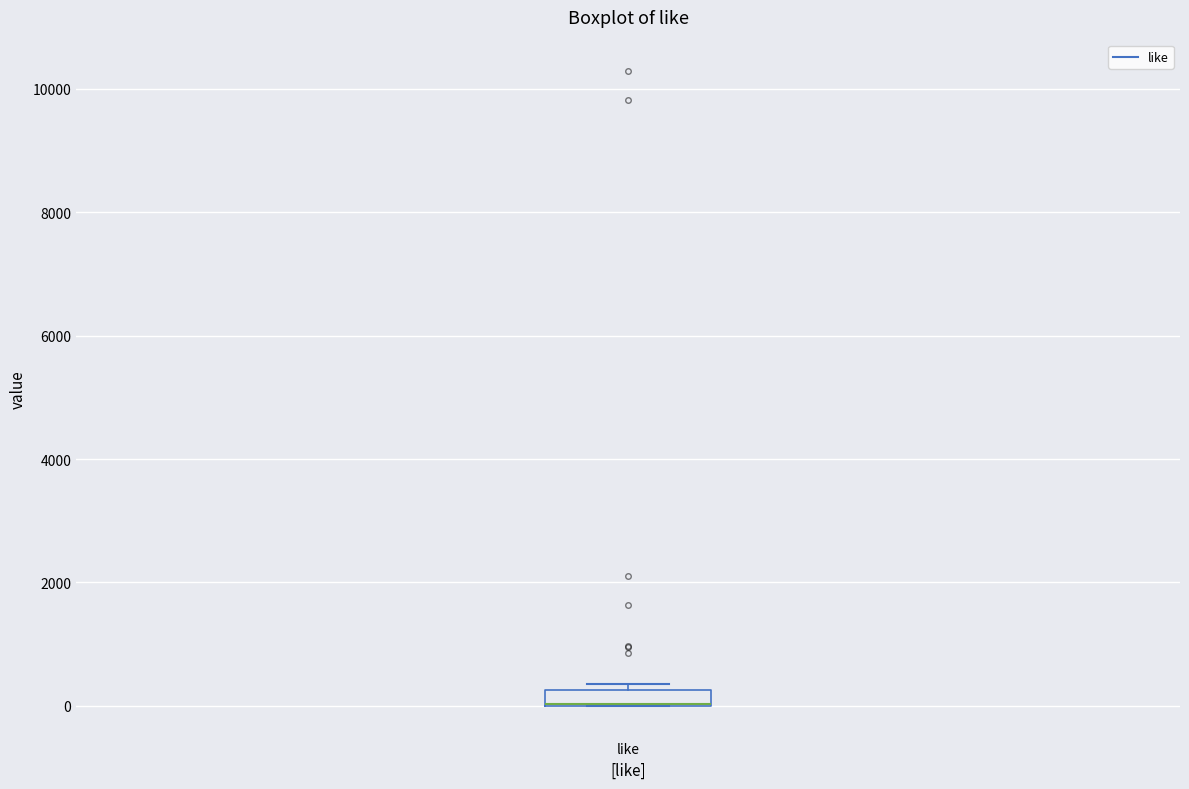

Where is the upper edge of the box for like on the y-axis? The values are not printed on the chart, so give them approximately, as read against the axis.

200